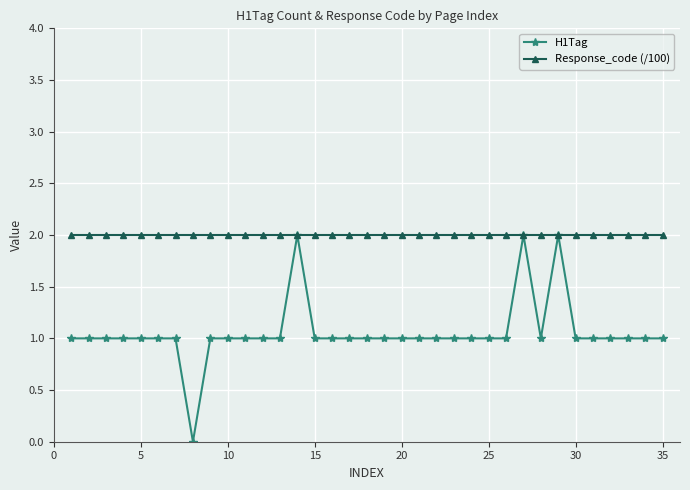

What is the maximum value shown in the chart?

2